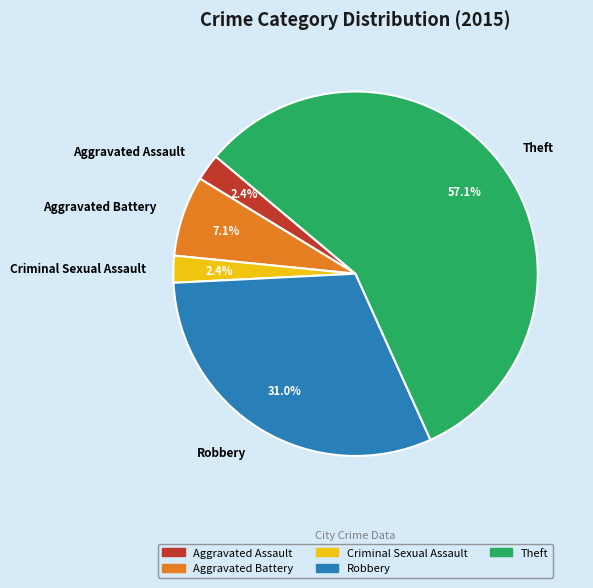

Is it true that Aggravated Assault is 10% of the pie?

False